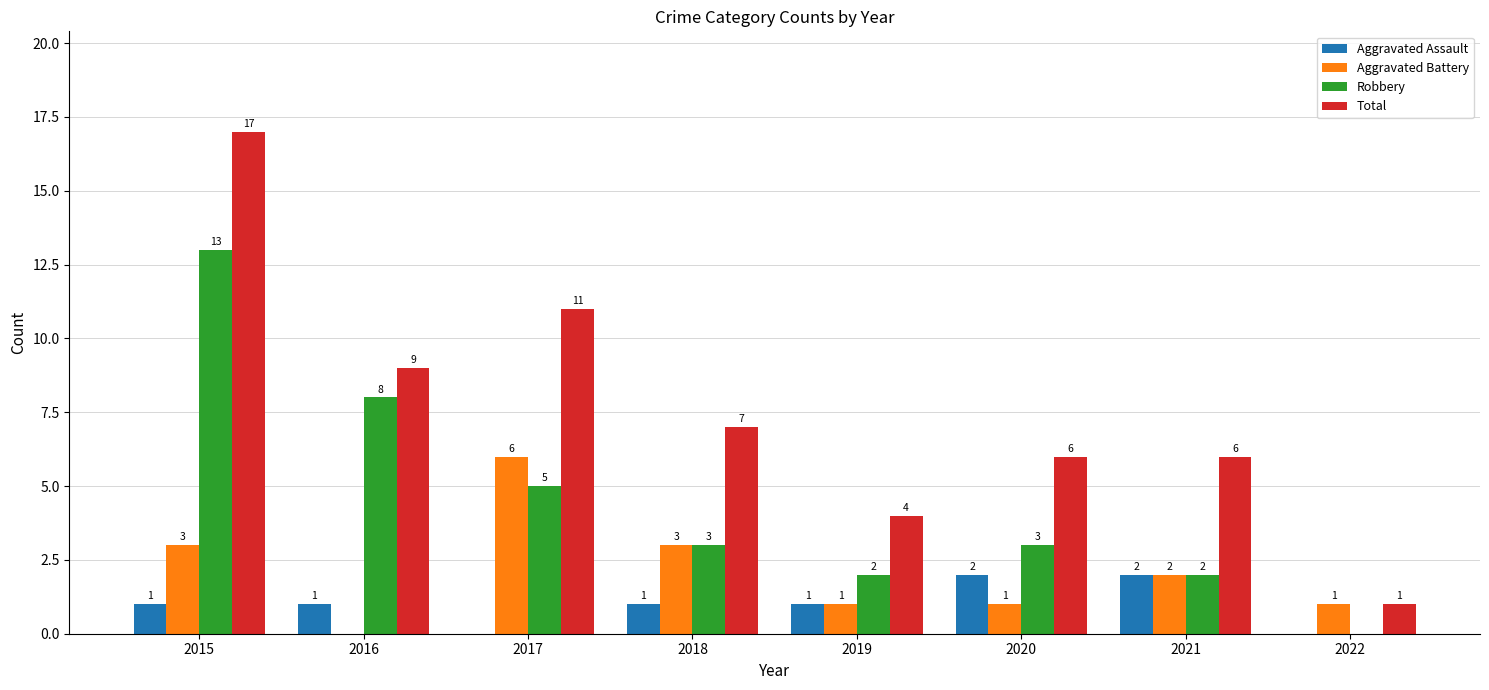

Between 2018 and 2020, which series saw the biggest shift?

Aggravated Battery